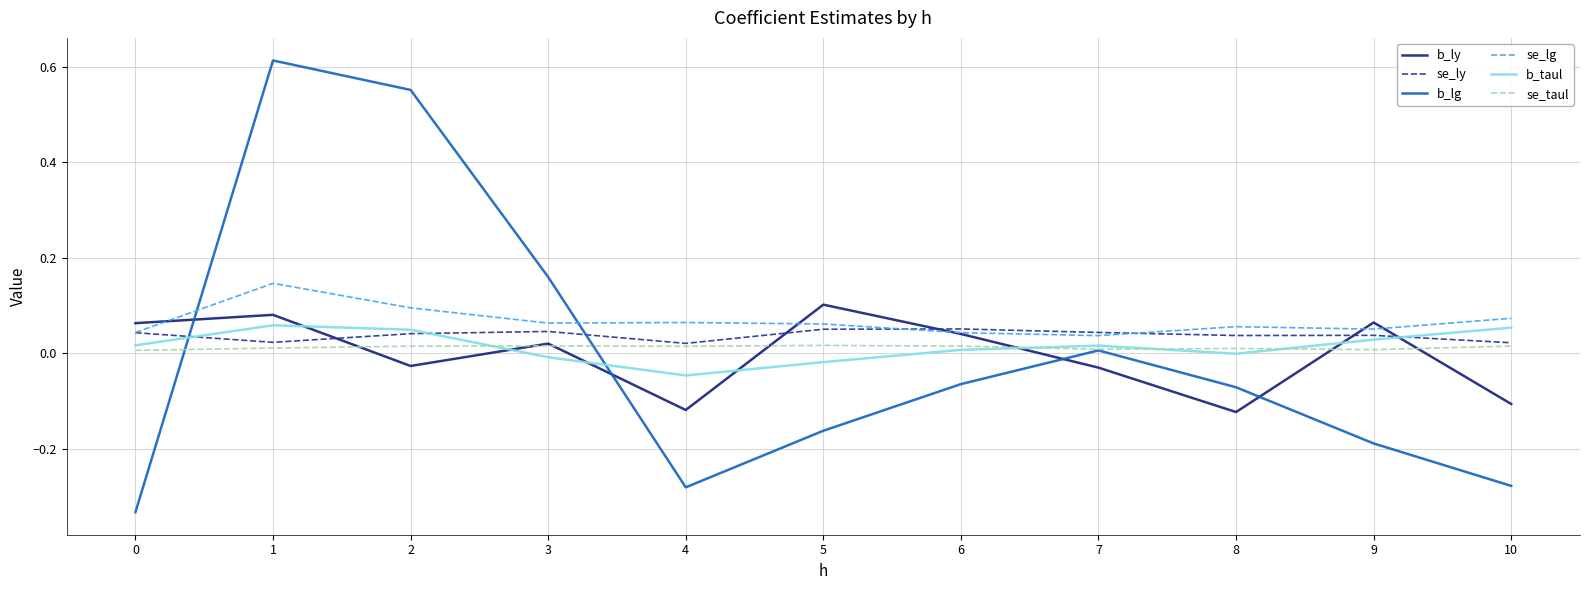

At which category does b_lg reach its first local valley?

4